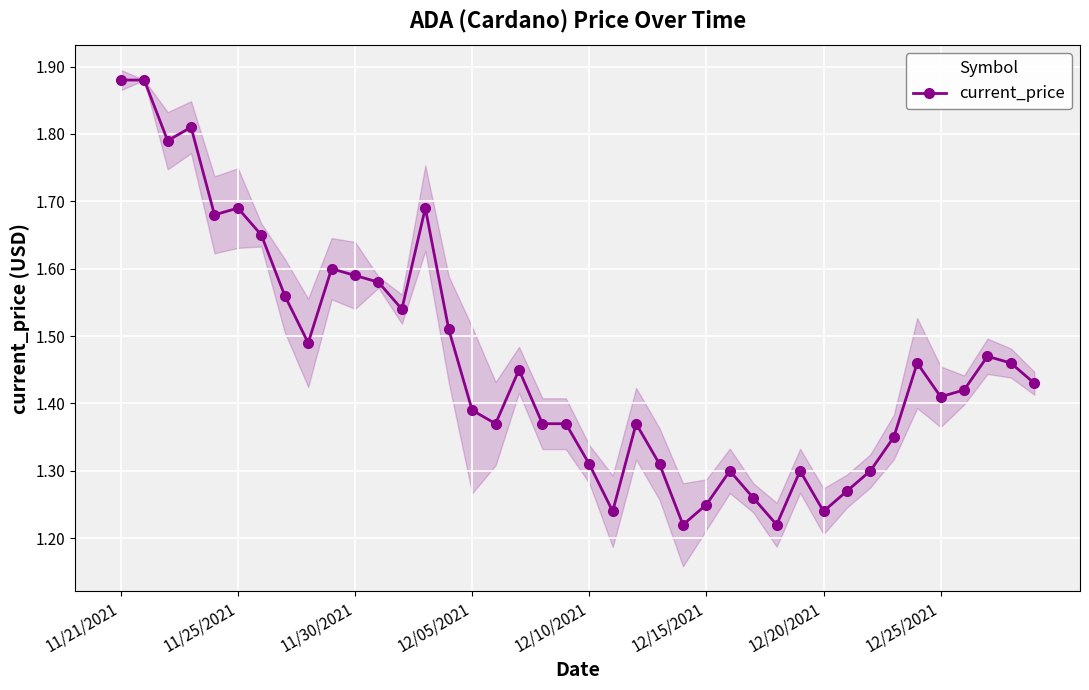

How many interior local peaks (higher than both neighbors) does the data have?

10